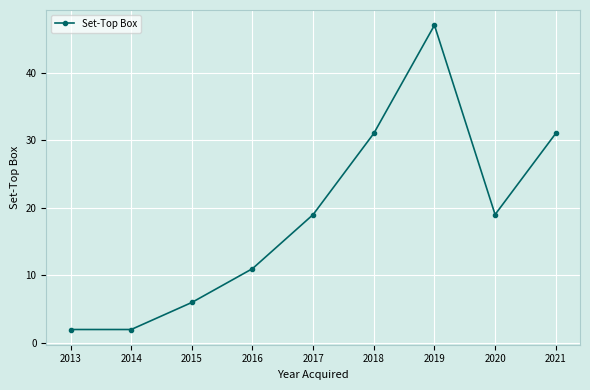

The value at 2018 is 31. True or false?

True